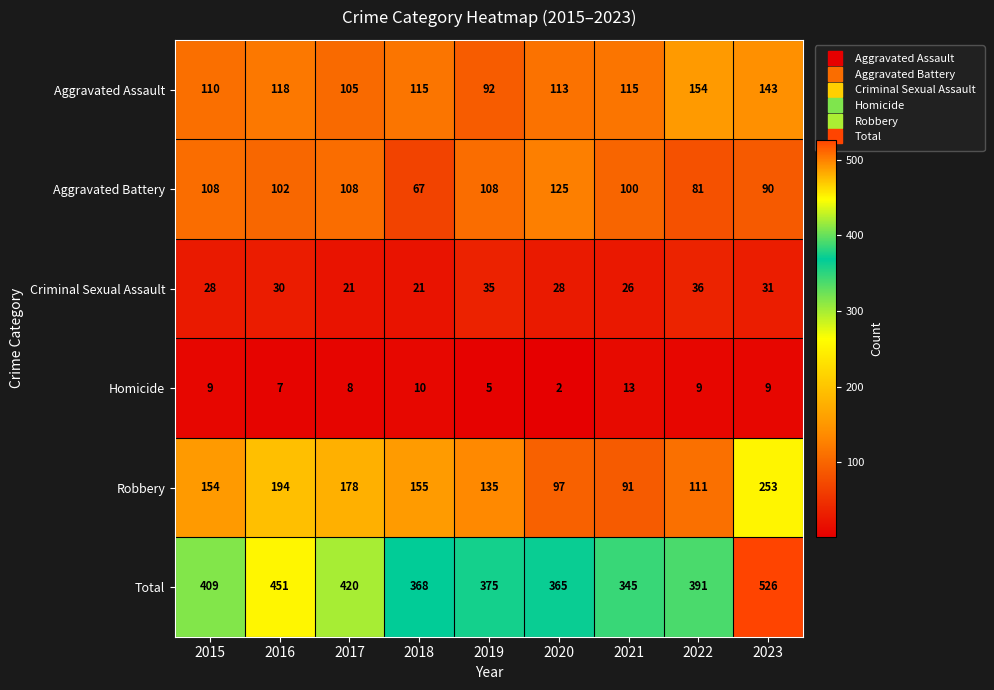

What is the average value of the Total series?

406